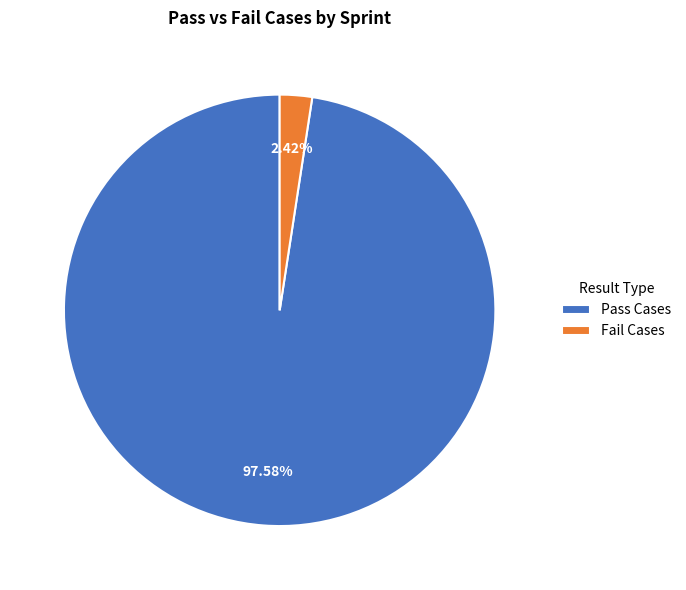

Do Pass Cases and Fail Cases together represent more than half of the pie?

Yes